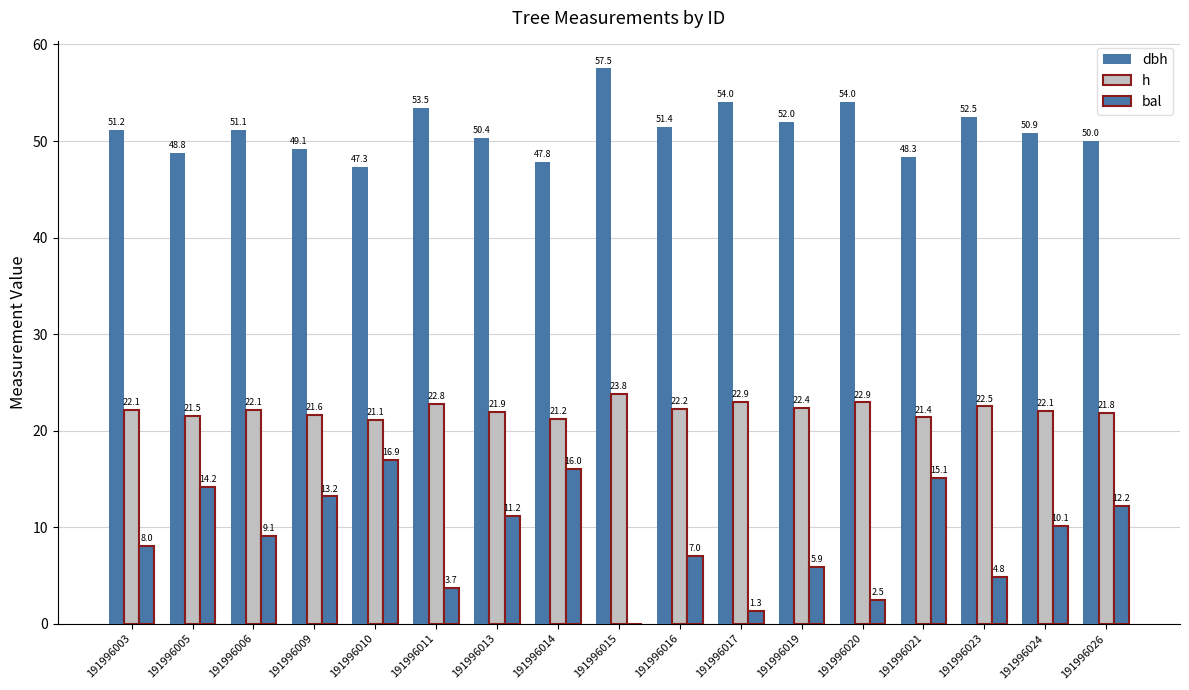

Count the number of data series in this chart.

3